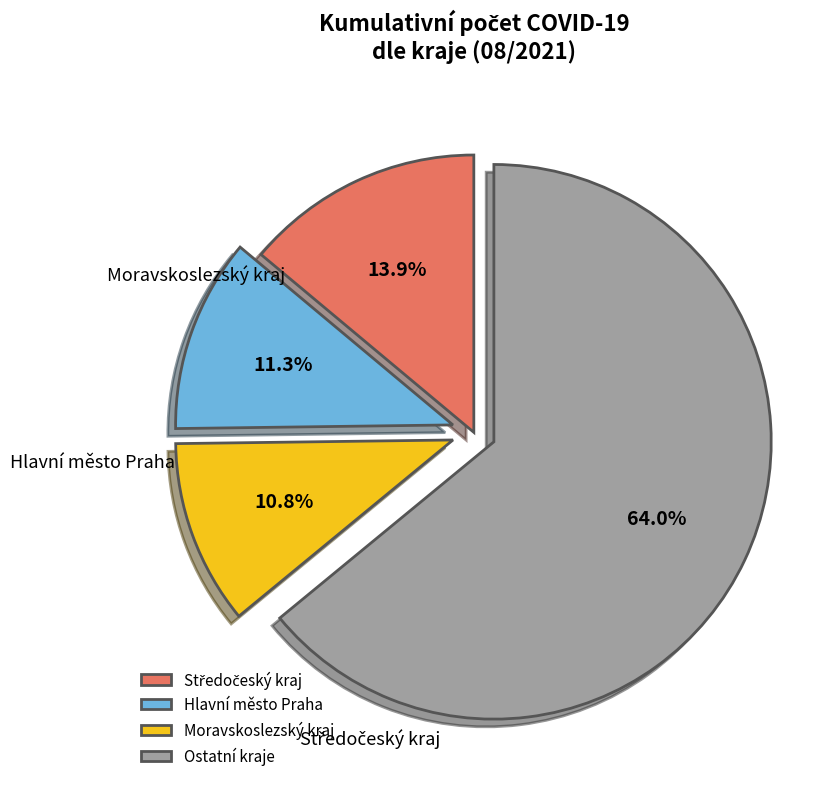

To the nearest percent, what portion does Moravskoslezský kraj represent?

11%